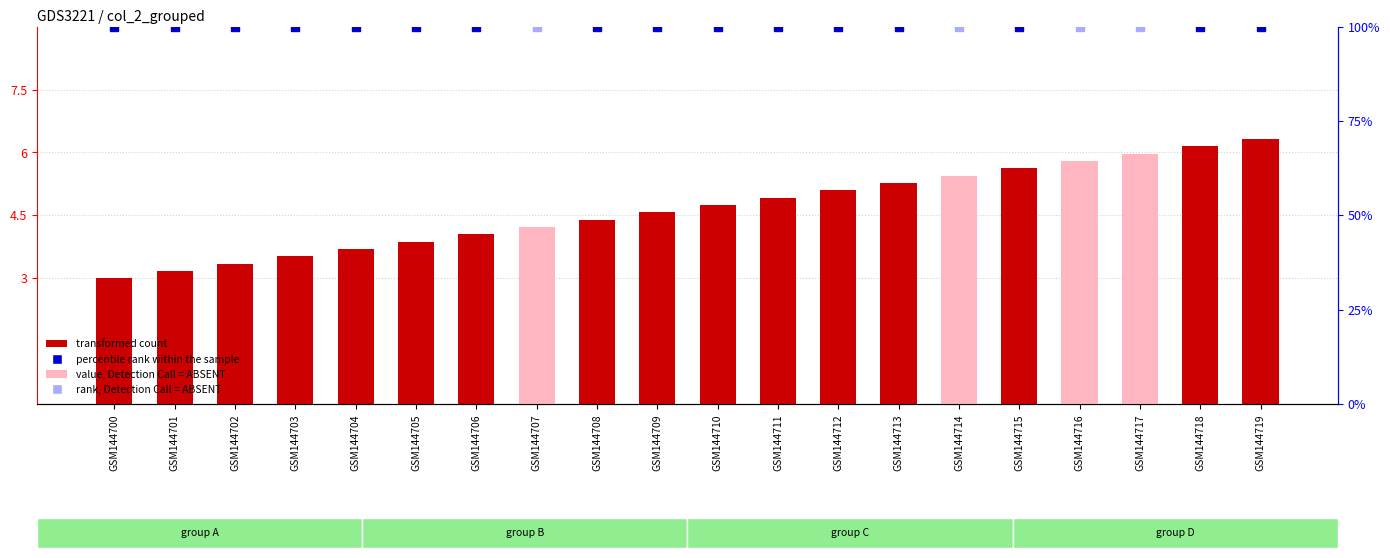

What is the maximum value shown in the chart?

6.3